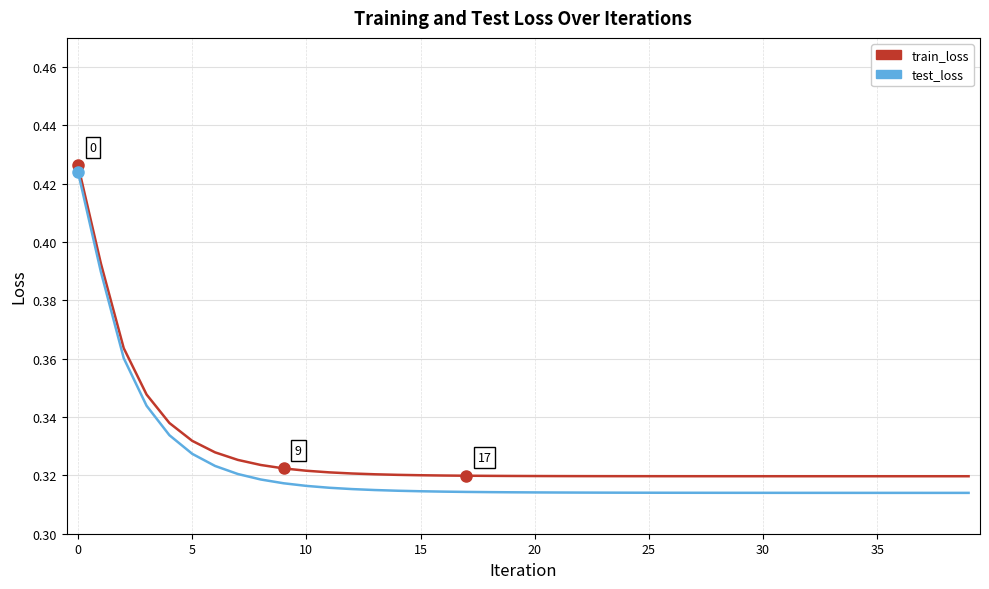

Which series has the largest range (max minus min)?

test_loss